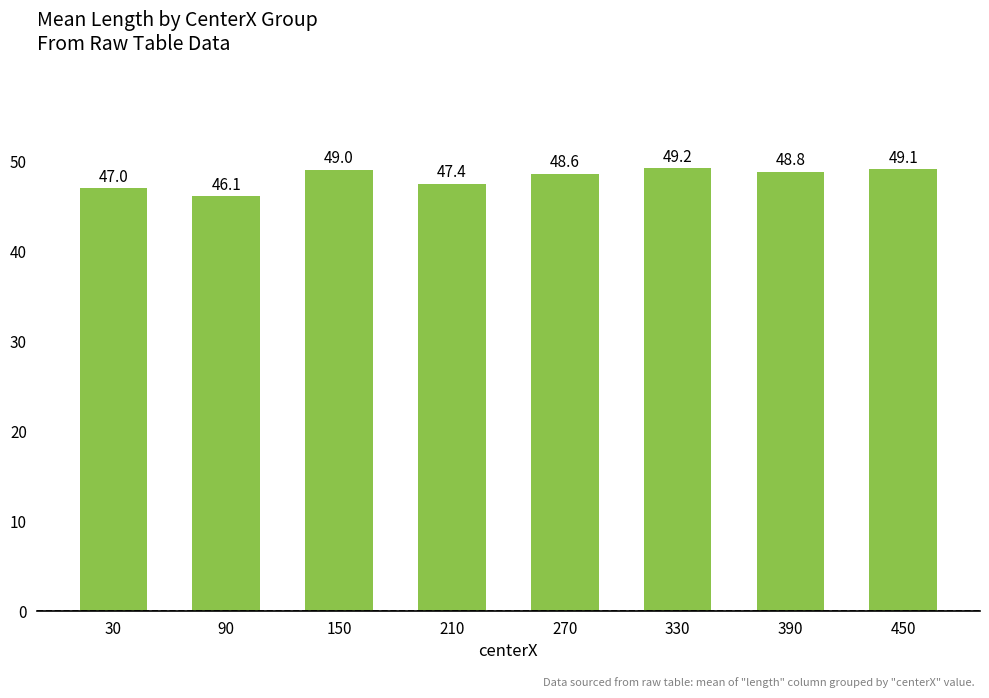

Reading right to left, what are all the values shown in this chart?

49.1	48.8	49.2	48.6	47.4	49.0	46.1	47.0